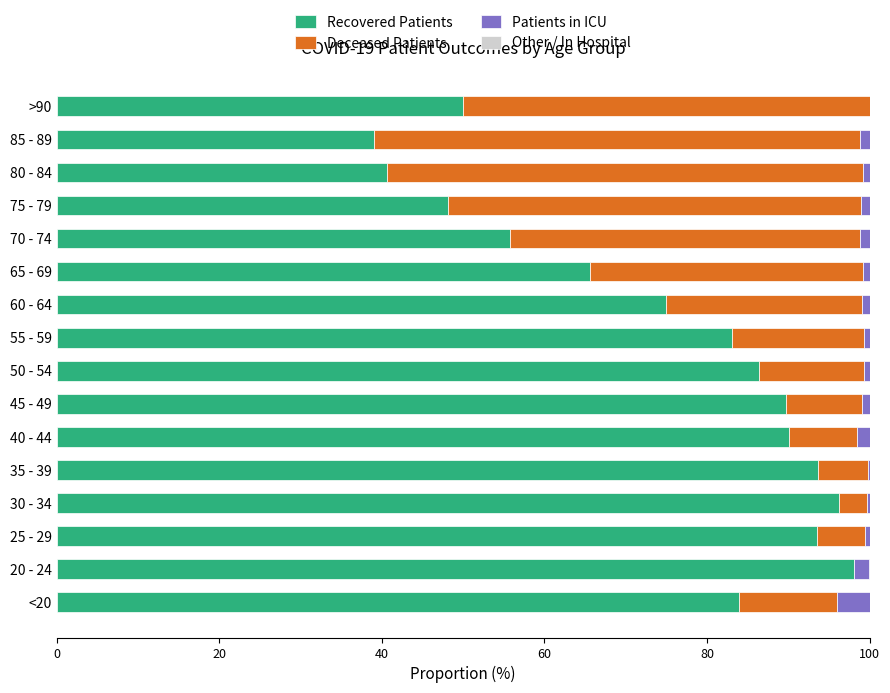

What is the highest value of the Recovered Patients series?

98.0